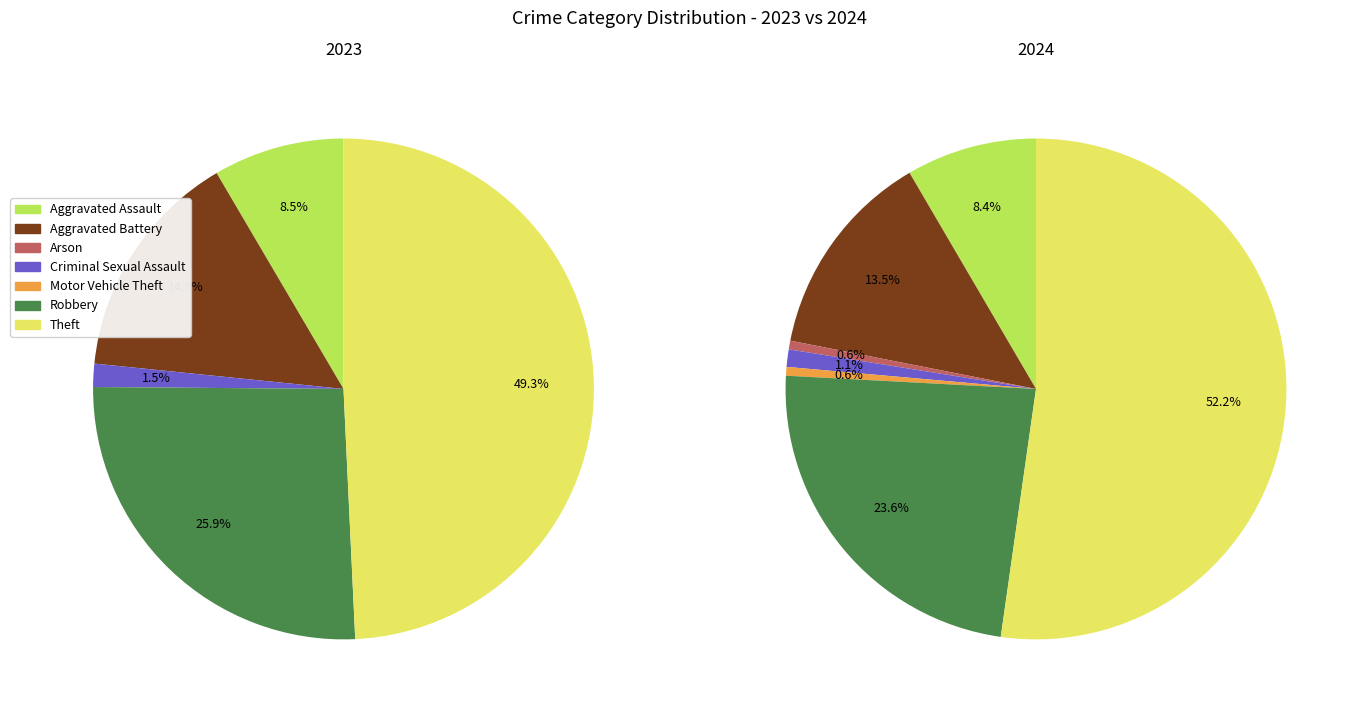

What percentage is the 3 slice, to the nearest percent?

1%